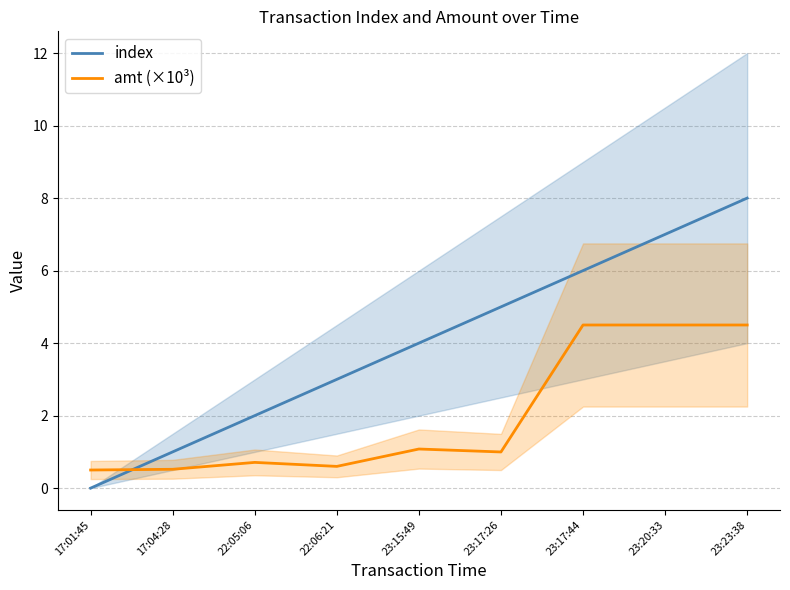

What value does the amt (×10³) series have at 23:20:33?

4.5